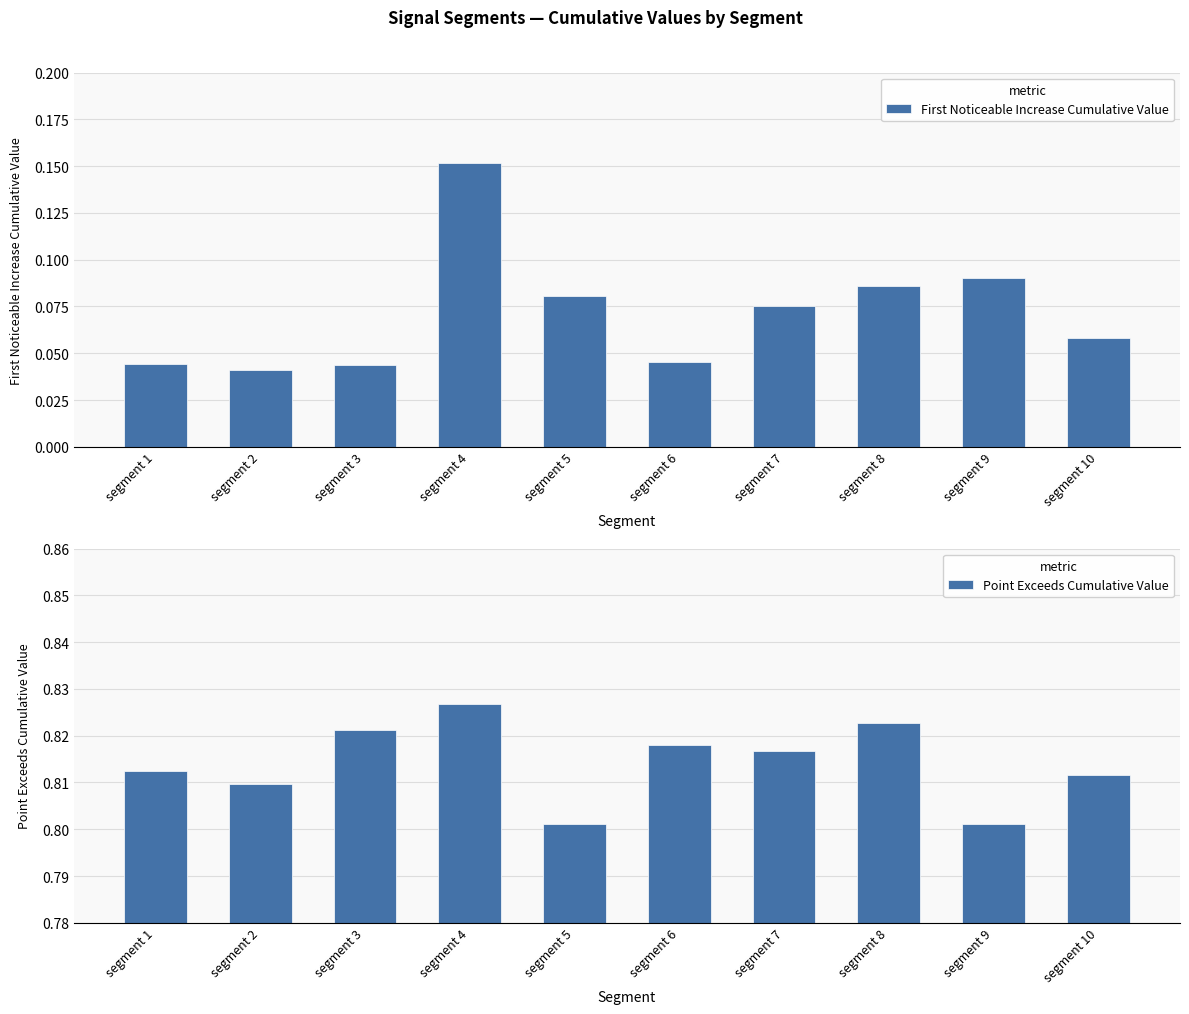

How many bars are there in total?

20